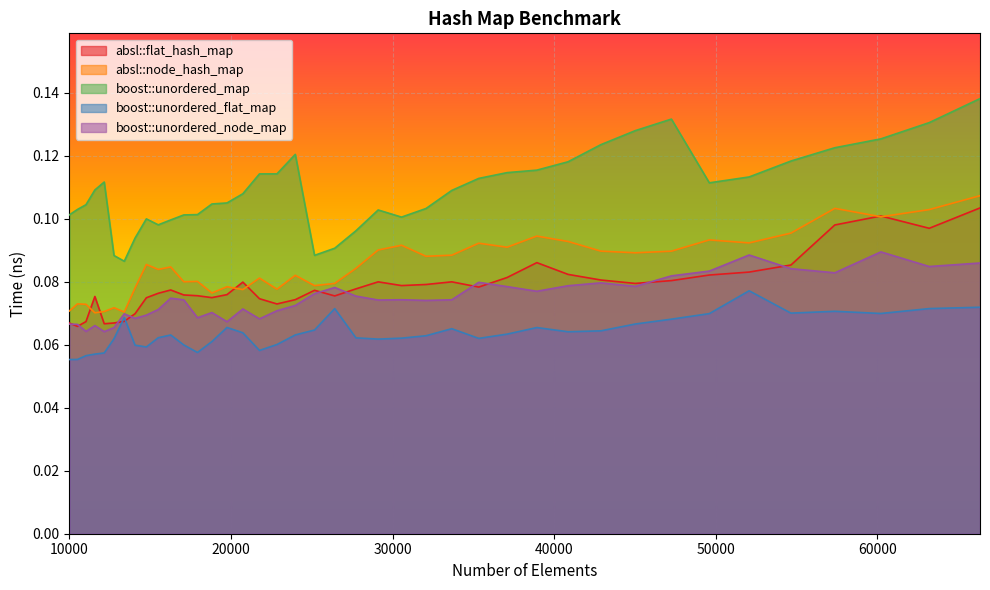

How many interior local valleys does the boost::unordered_map series have?

5